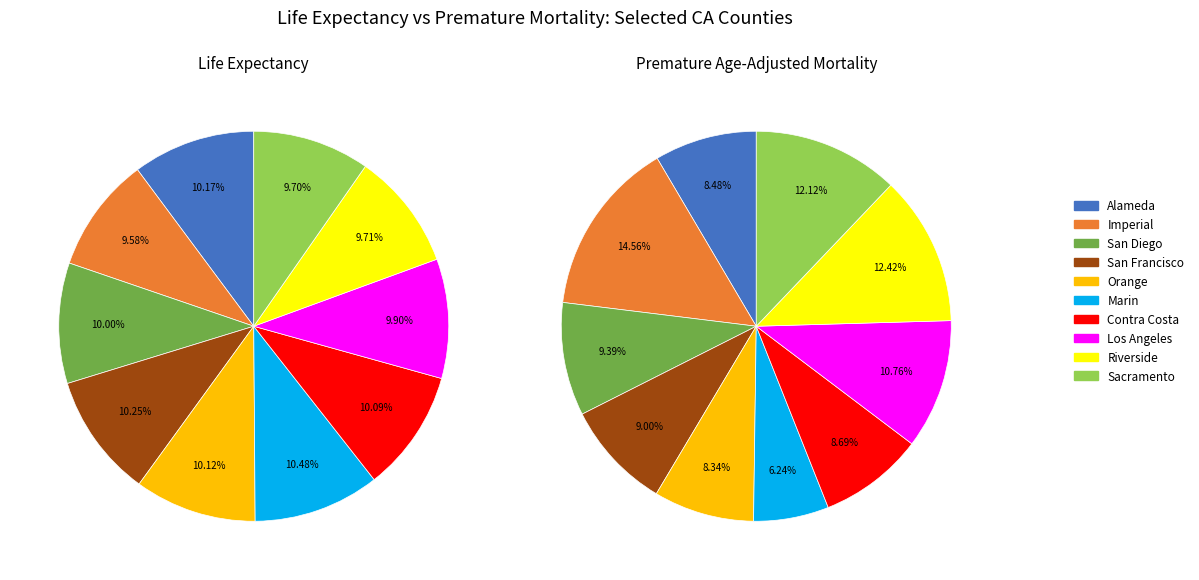

How many slices are in this pie chart?

10